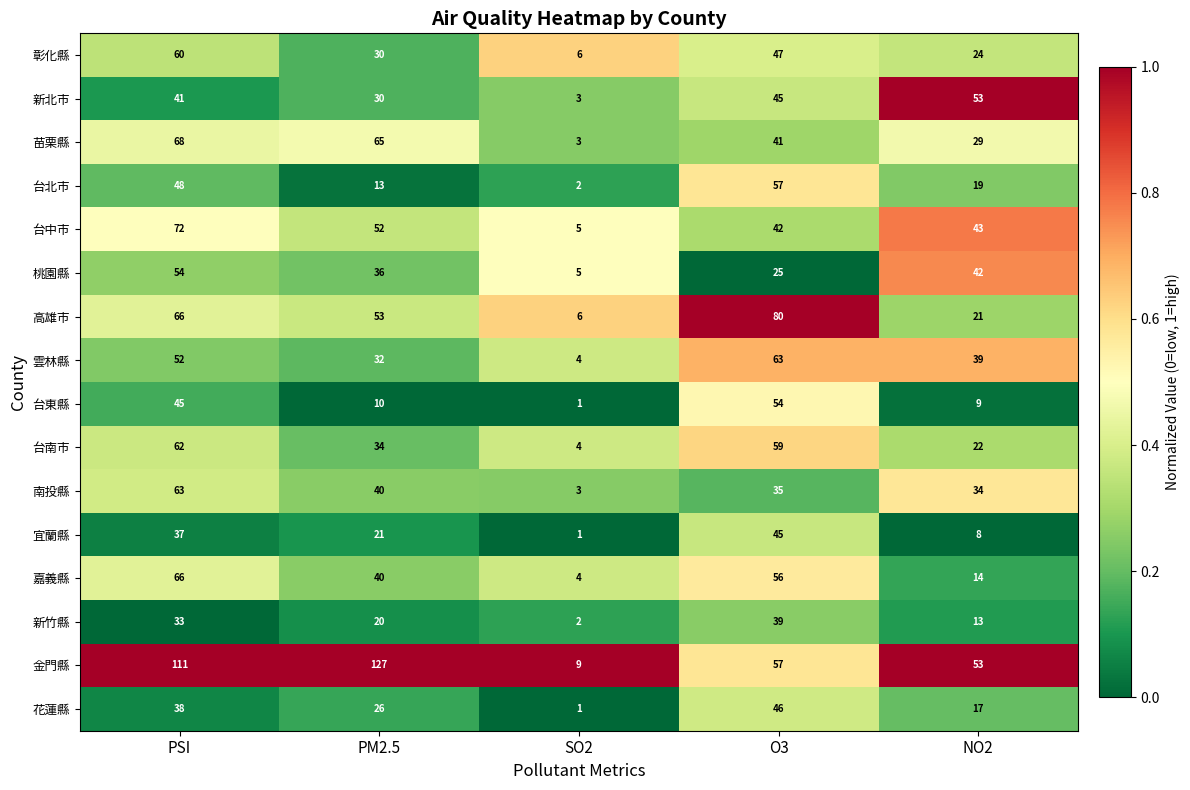

Which category has the highest value across all series?

PM2.5